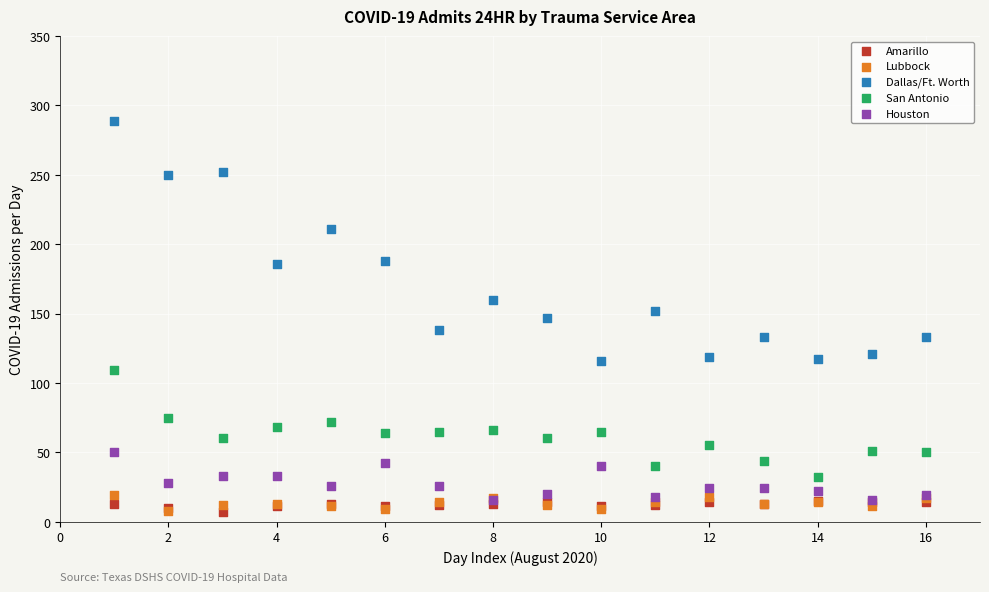

Which series contains the highest Y value?

Dallas/Ft. Worth